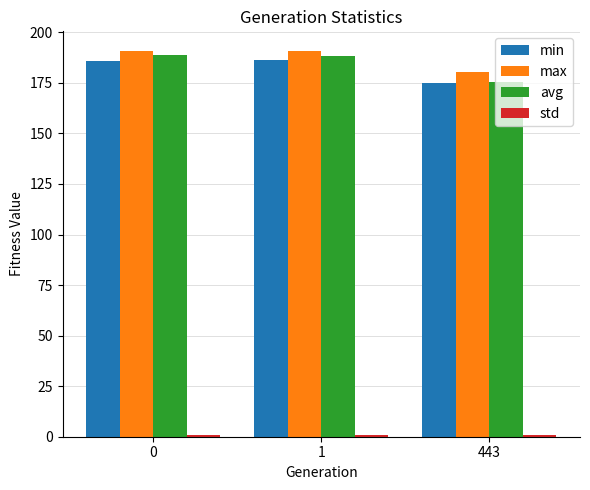

What is the average value of the min series?

182.3